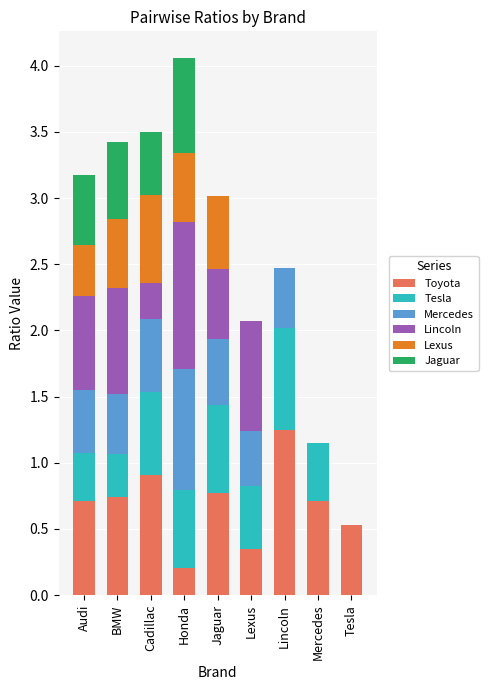

What is the total value across all series at Lincoln?

2.5